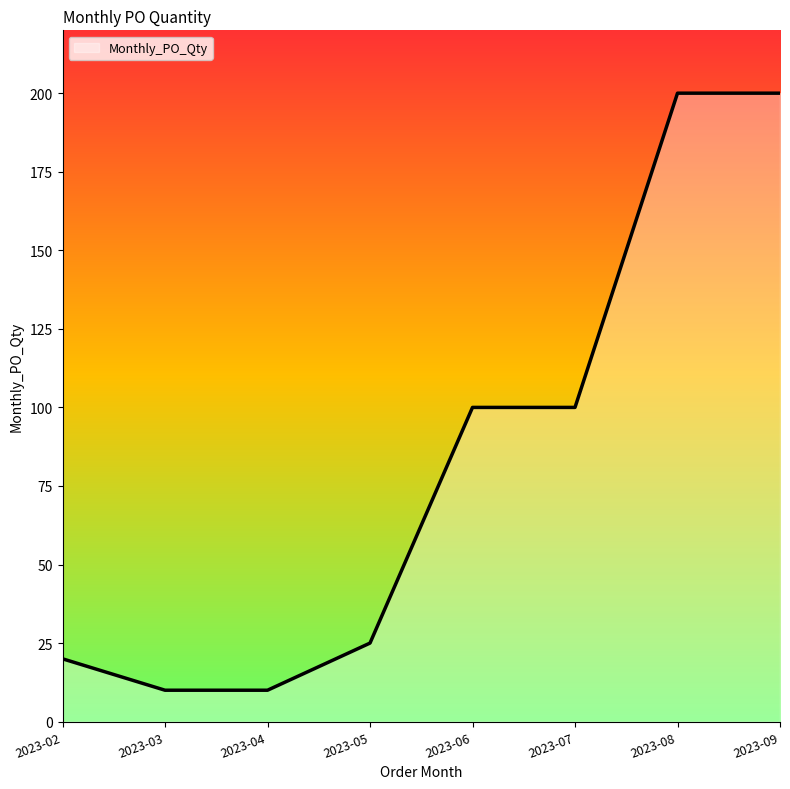

Reading right to left, transcribe all the data shown in this chart.

2023-09=200	2023-08=200	2023-07=100	2023-06=100	2023-05=25	2023-04=10	2023-03=10	2023-02=20